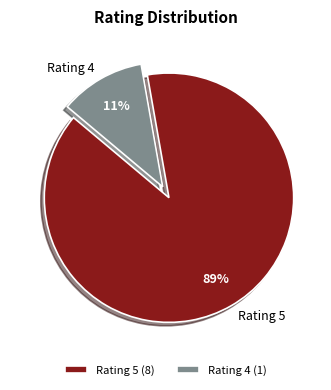

The Rating 5 slice represents 89% of the pie. True or false?

True